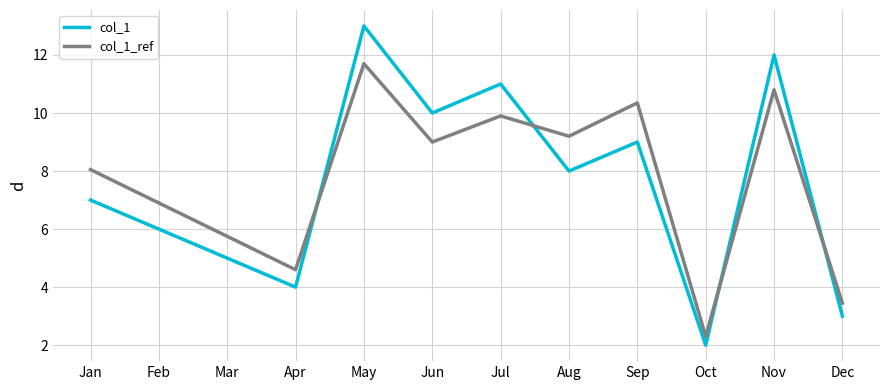

At which category is the sum across all series the highest?

May